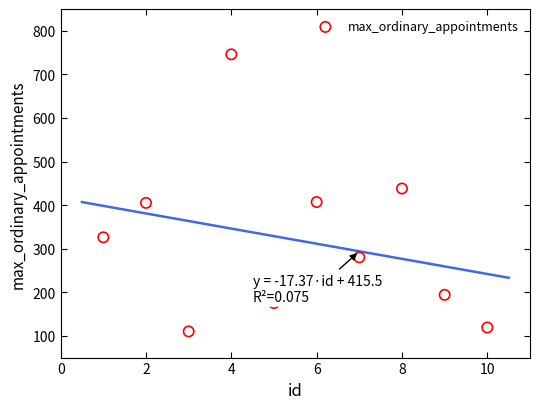

What is the range of X values (max minus min)?

9